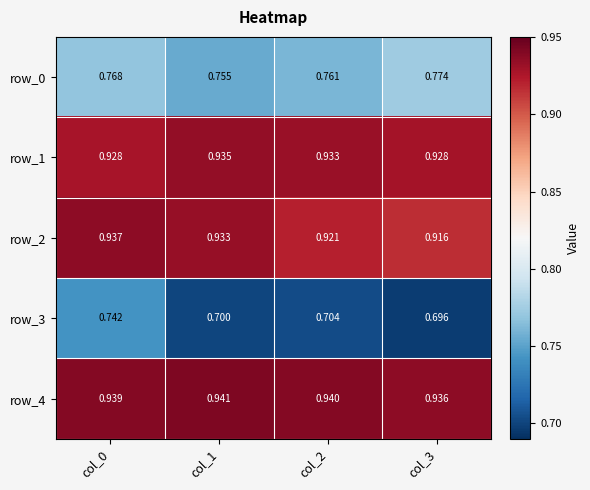

At col_1, list the series in order from largest to smallest.

row_4, row_1, row_2, row_0, row_3